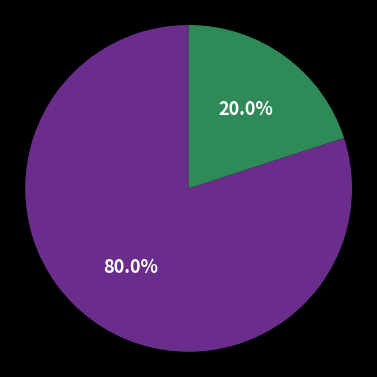

Count the number of slices in the pie.

2